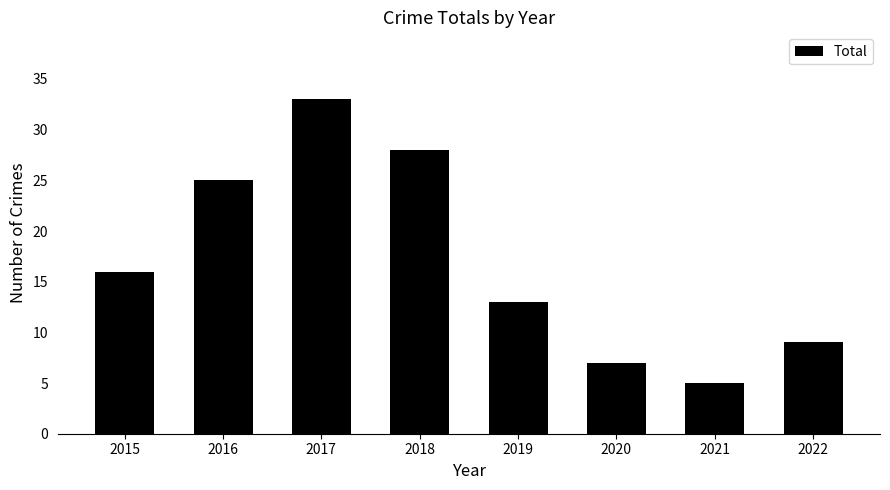

Reading left to right, transcribe all the data shown in this chart.

2015=16	2016=25	2017=33	2018=28	2019=13	2020=7	2021=5	2022=9